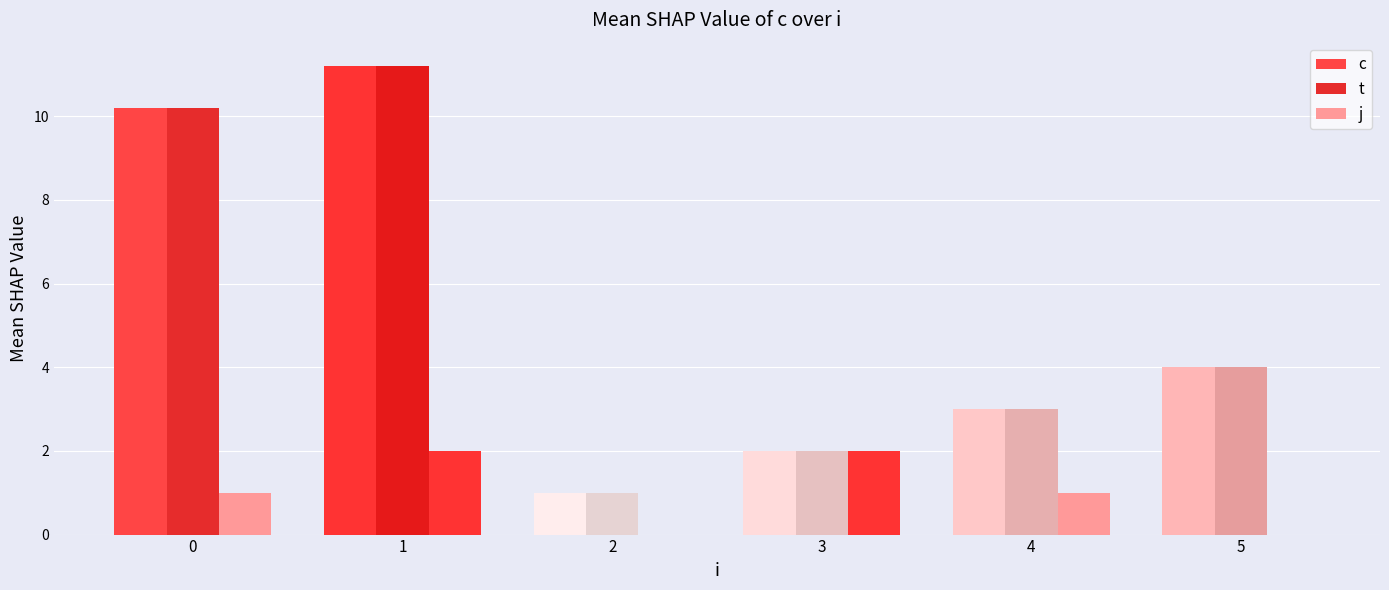

What is the value of the t bar at the 5th from the left?

3.0